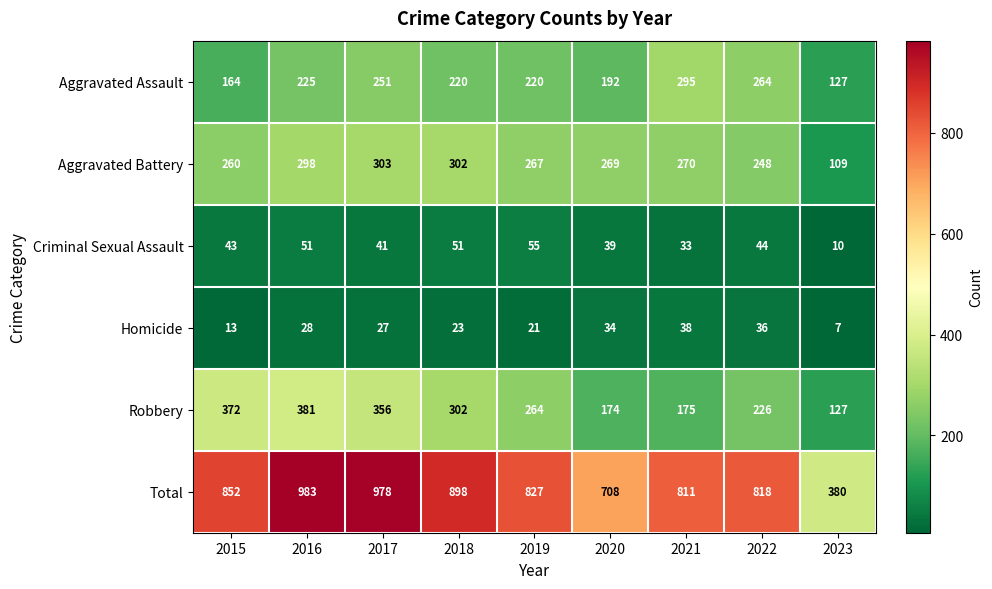

Which series has the widest spread of values?

Total